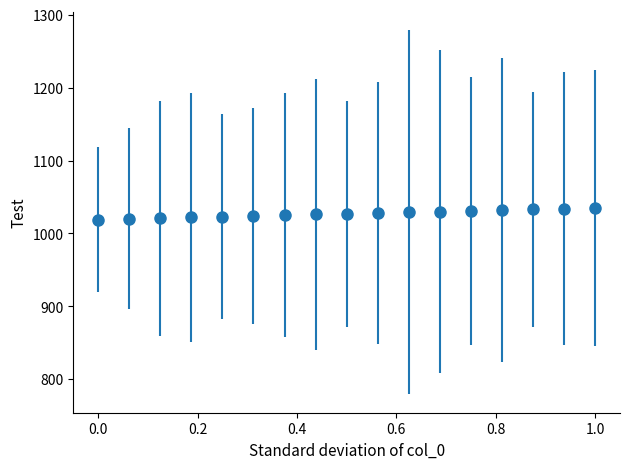

What is the greatest value displayed?

1035